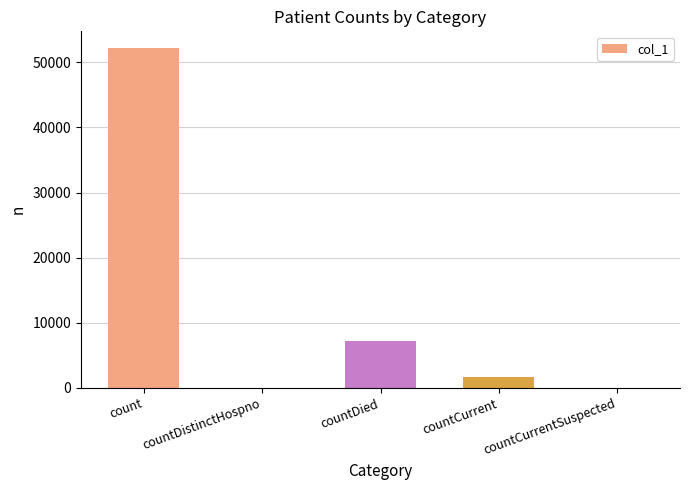

Does the chart contain stacked bars?

No